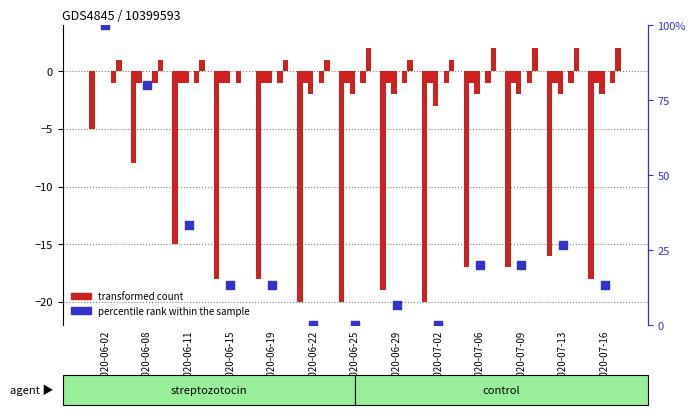

At how many categories does at least one series exceed -6?

13